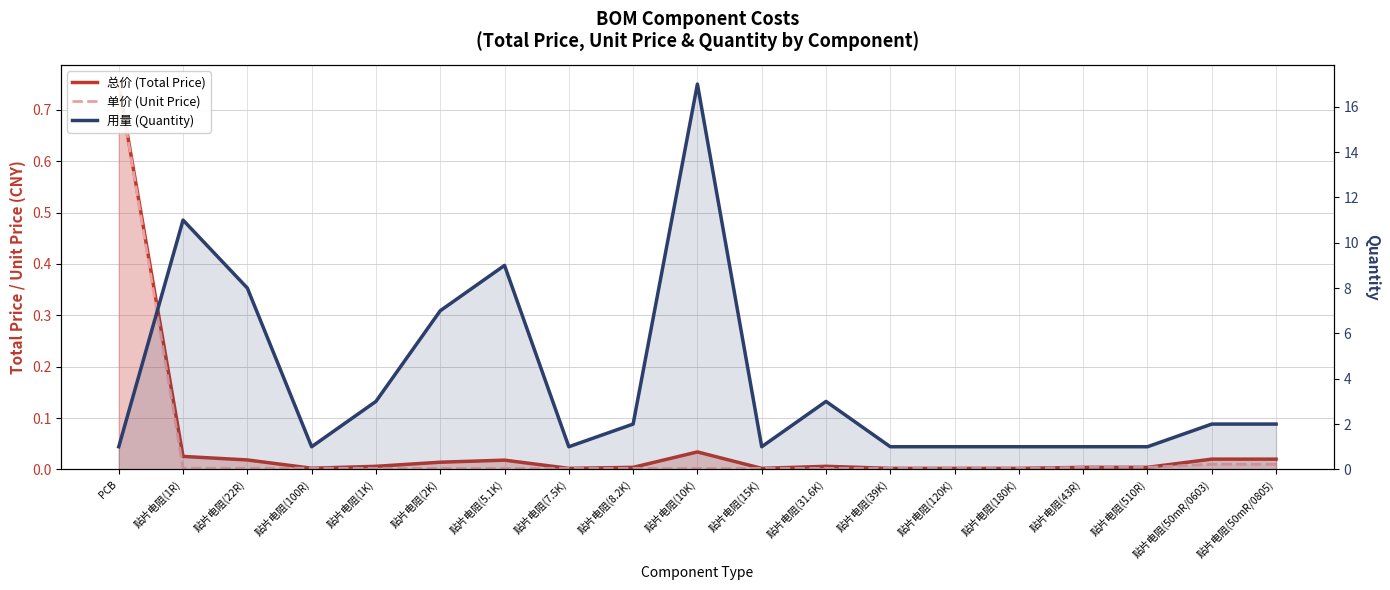

Reading left to right, extract all data points from this chart.

总价 (Total Price): 0.8	0.0	0.0	0.0	0.0	0.0	0.0	0.0	0.0	0.0	0.0	0.0	0.0	0.0	0.0	0.0	0.0	0.0	0.0
单价 (Unit Price): 0.8	0.0	0.0	0.0	0.0	0.0	0.0	0.0	0.0	0.0	0.0	0.0	0.0	0.0	0.0	0.0	0.0	0.0	0.0
用量 (Quantity): 1.0	11.0	8.0	1.0	3.0	7.0	9.0	1.0	2.0	17.0	1.0	3.0	1.0	1.0	1.0	1.0	1.0	2.0	2.0